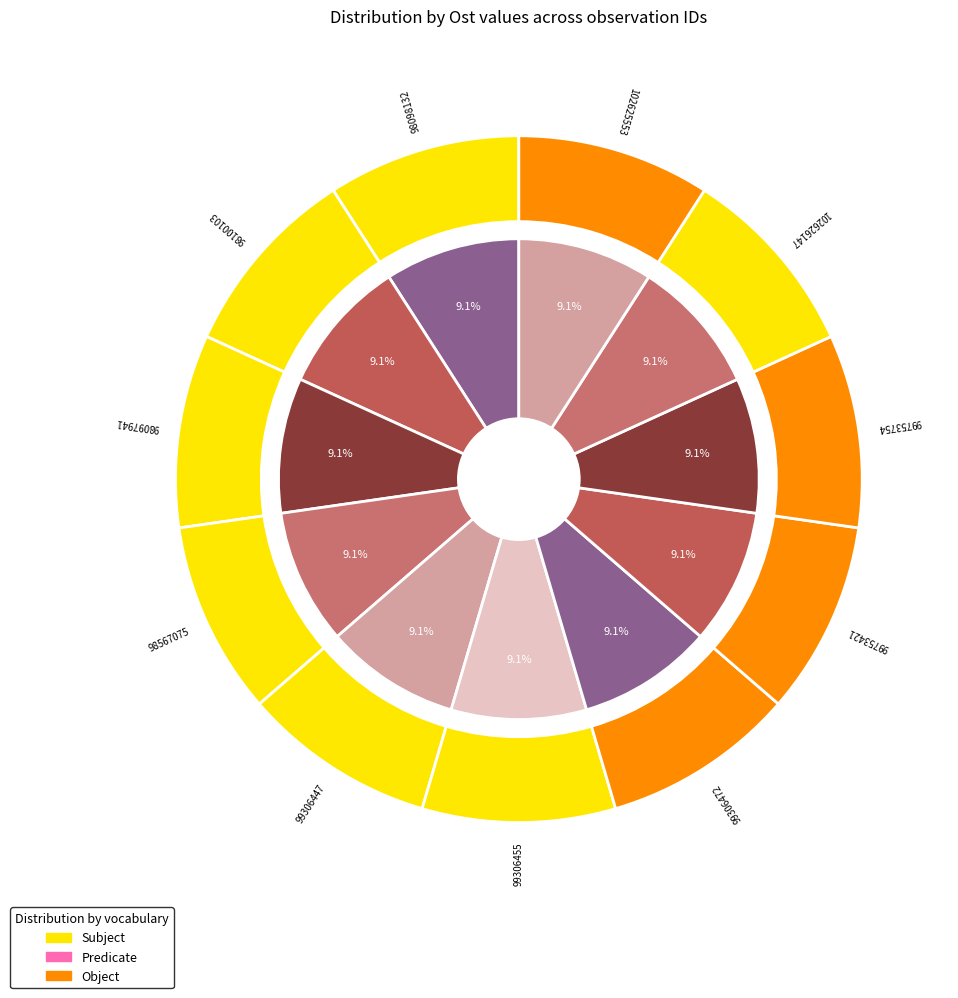

How many slices are in this pie chart?

11